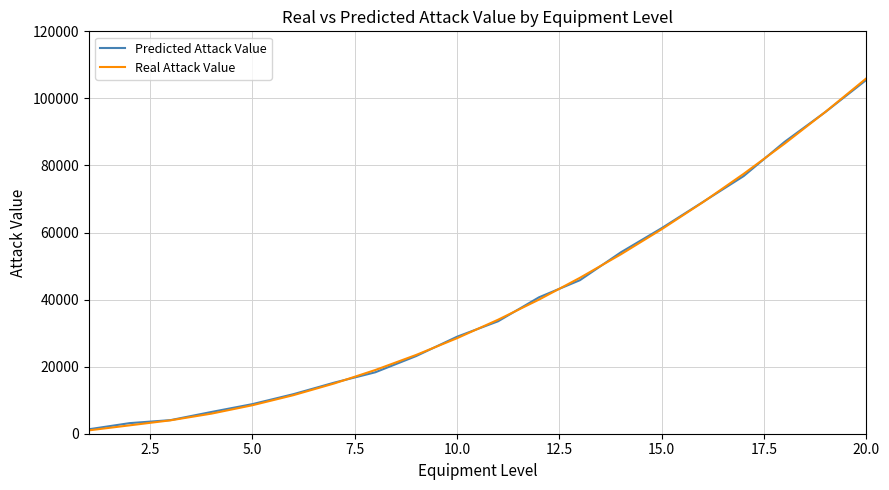

What is the greatest value displayed?

106000